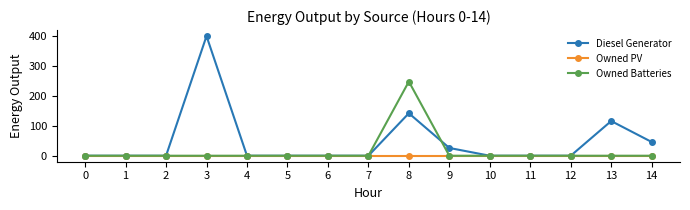

What are all the series names shown in the legend?

Diesel Generator, Owned PV, Owned Batteries